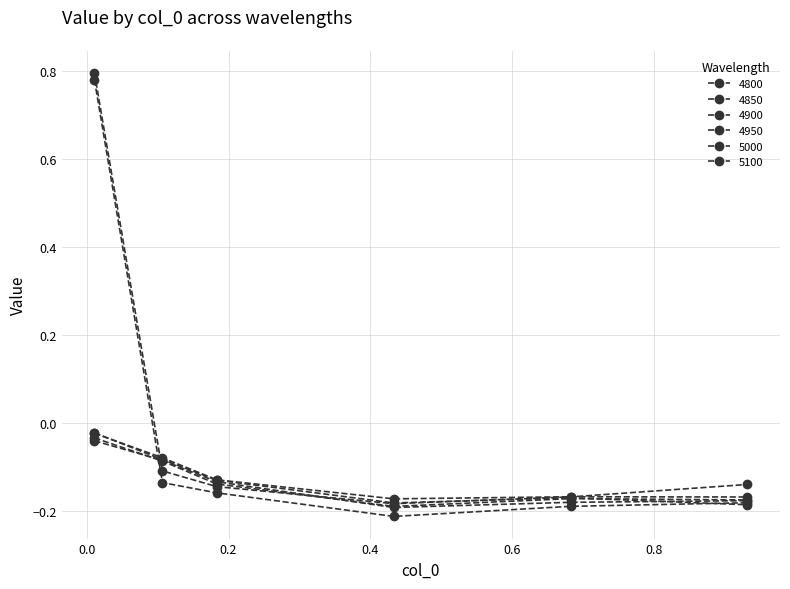

In 4900, how many points are lower than both neighbors (excluding endpoints)?

1